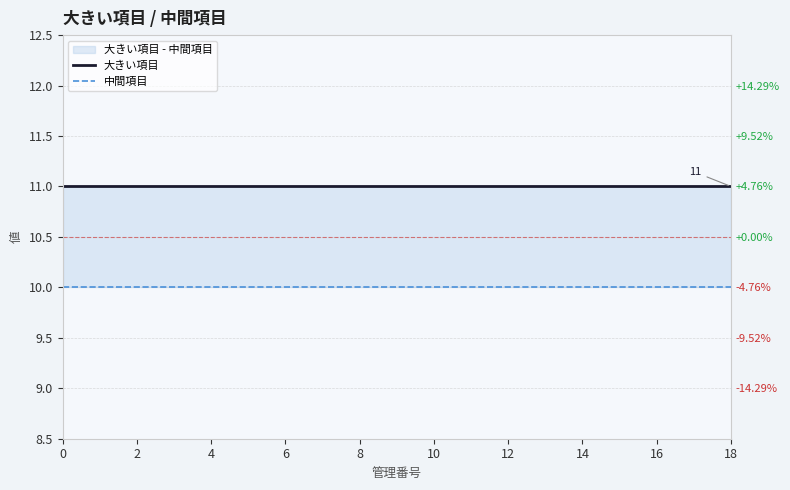

True or false: 中間項目 and 大きい項目 intersect in this chart.

False